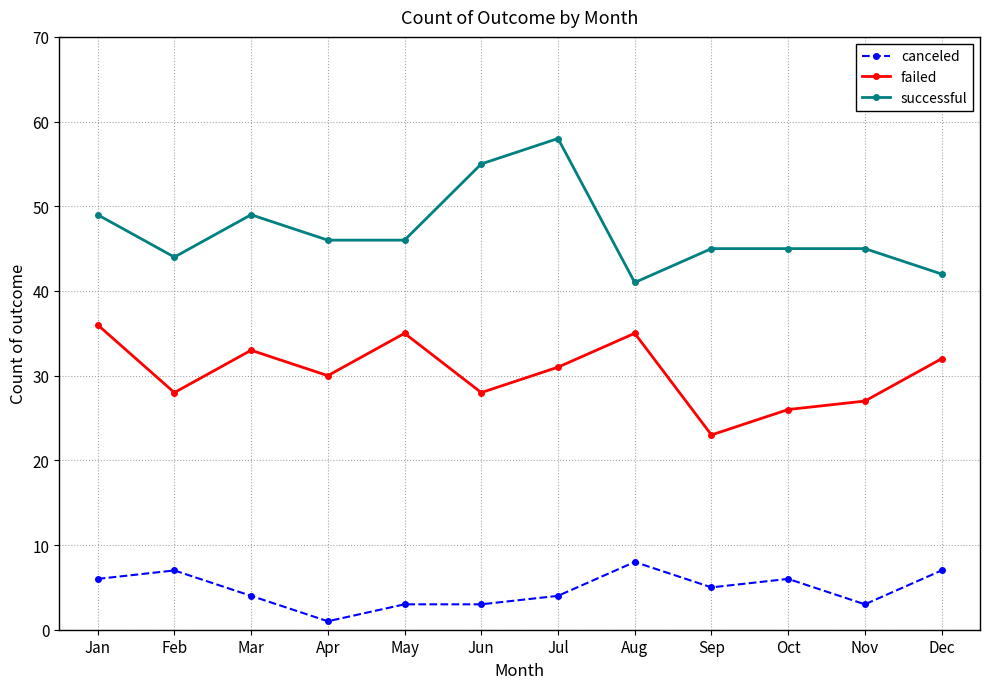

How many values in the failed series are below 31?

6